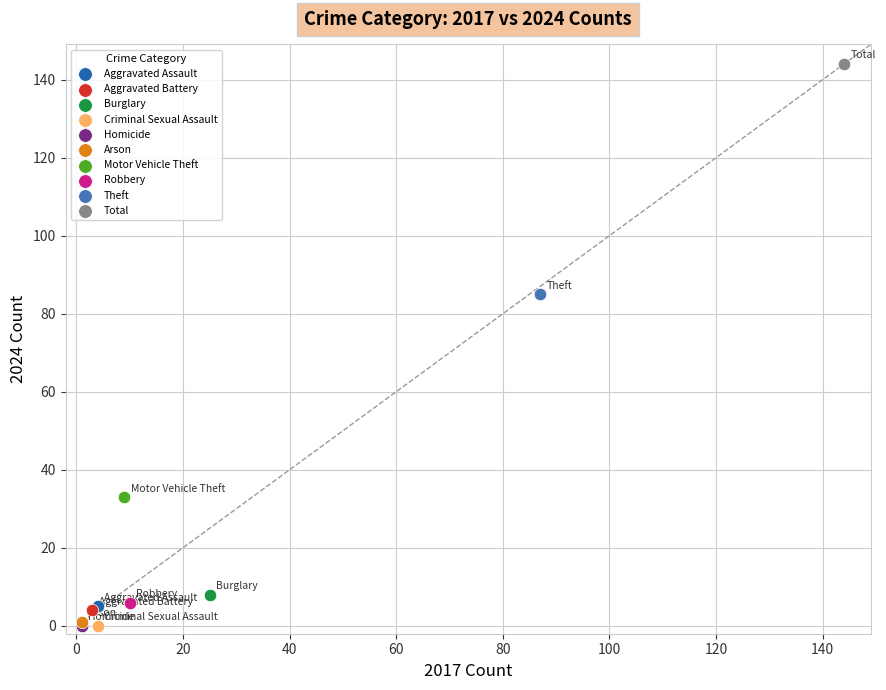

What are all the series names shown in the legend?

Aggravated Assault, Aggravated Battery, Burglary, Criminal Sexual Assault, Homicide, Arson, Motor Vehicle Theft, Robbery, Theft, Total